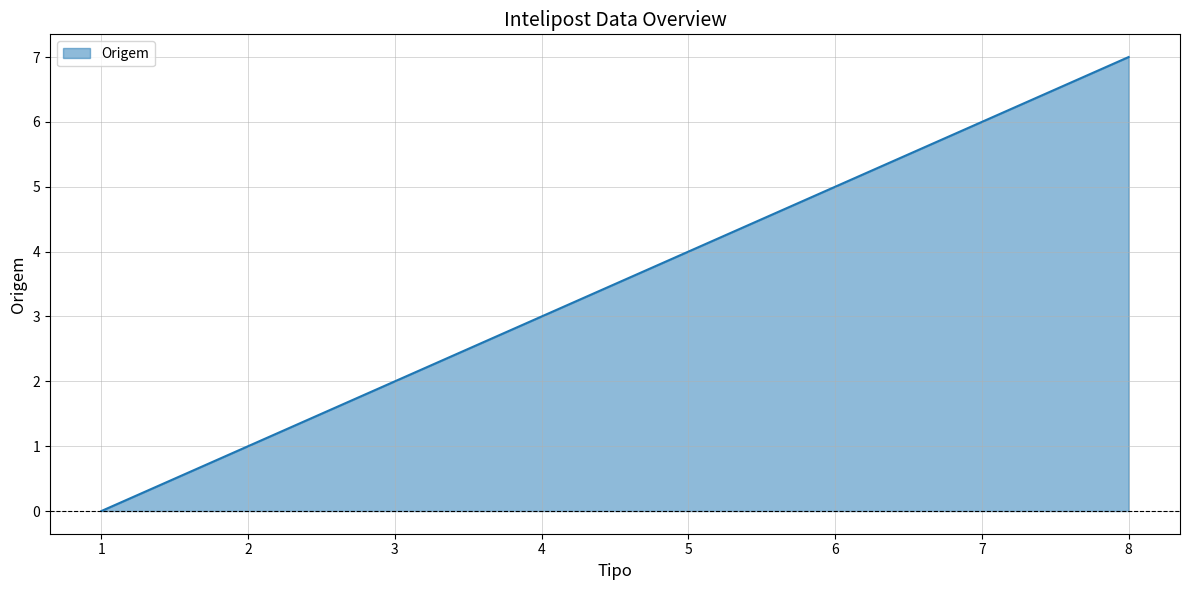

Rank the categories by value from lowest to highest.

1, 2, 3, 4, 5, 6, 7, 8